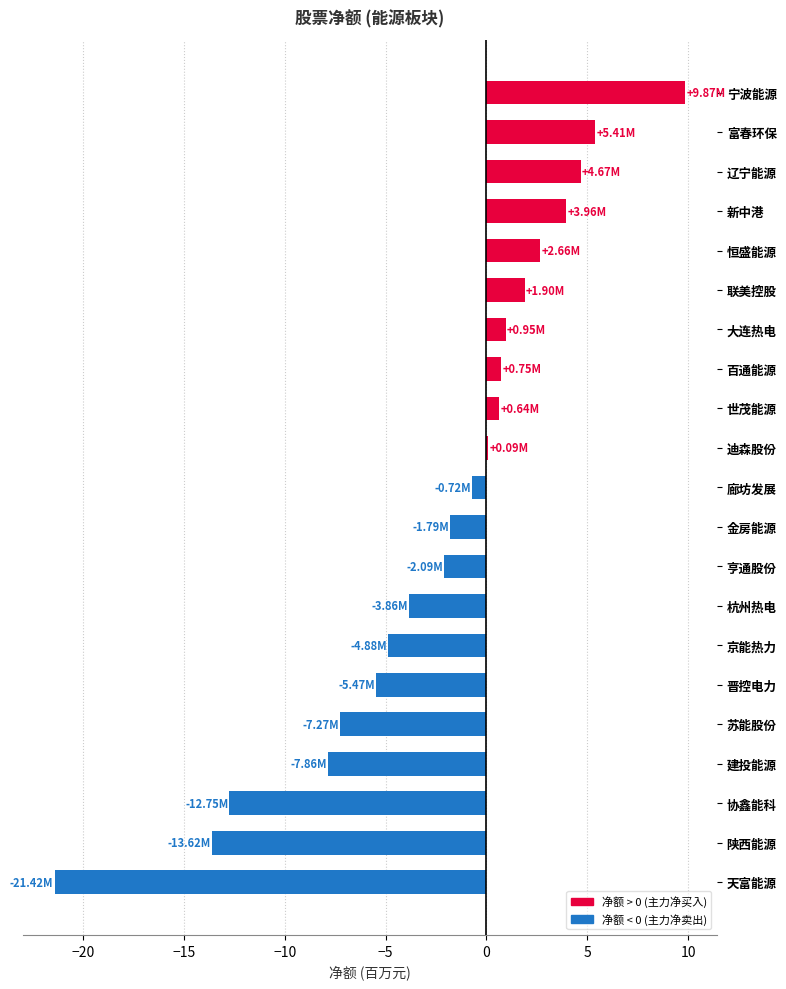

Which has a higher value, 恒盛能源 or 建投能源?

恒盛能源